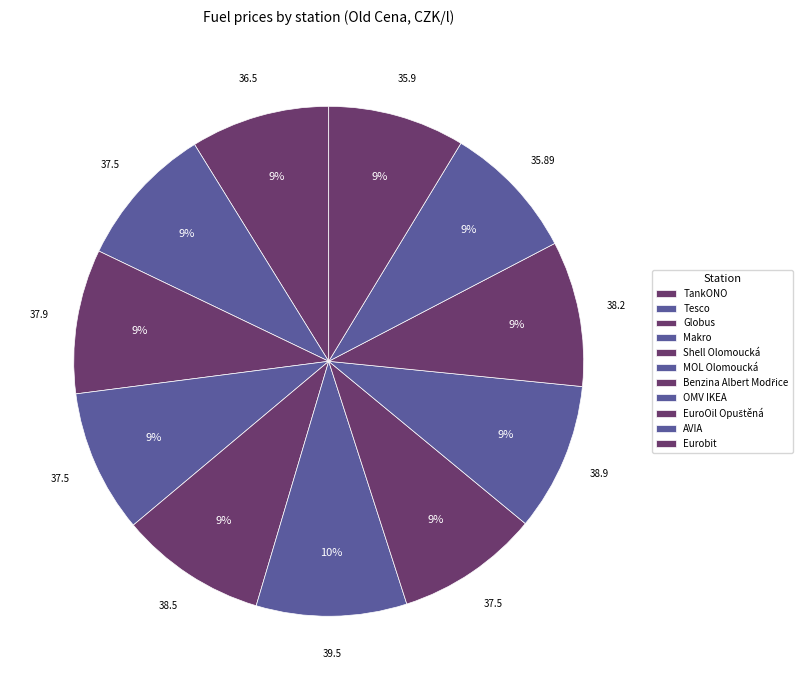

Count the number of slices in the pie.

11